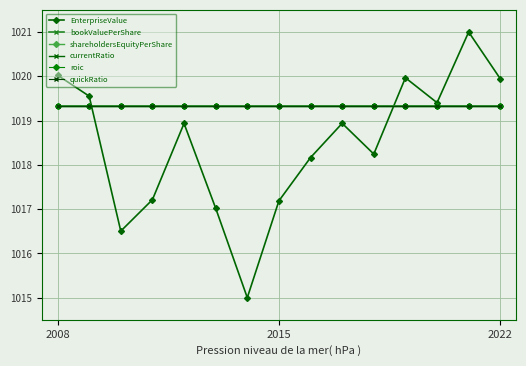

Does the chart have visible grid lines?

Yes